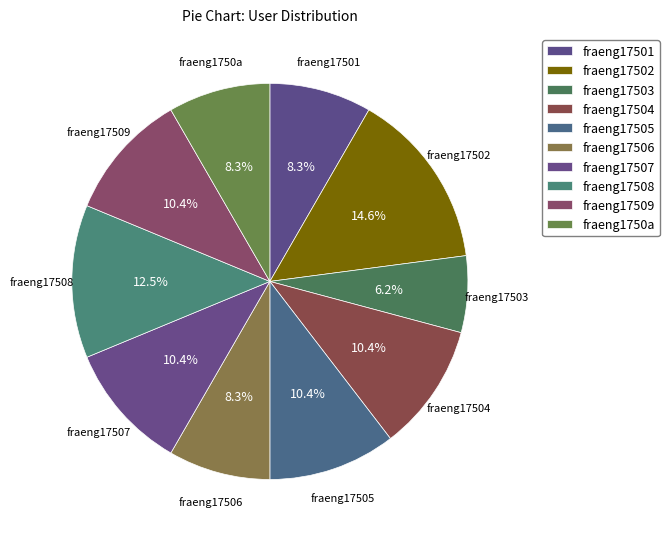

What is the ratio of the value at fraeng17509 to the value at fraeng17502?

0.7